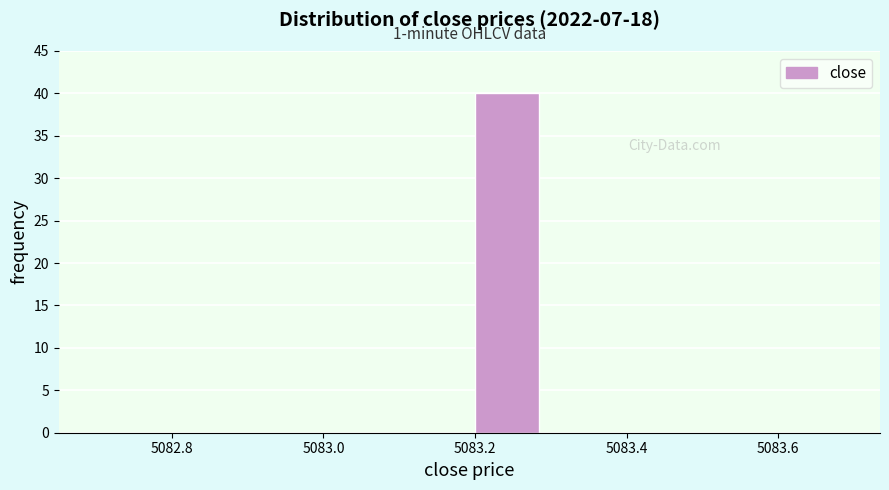

Which range on the x-axis has the tallest bar?

5083.2 to 5083.3